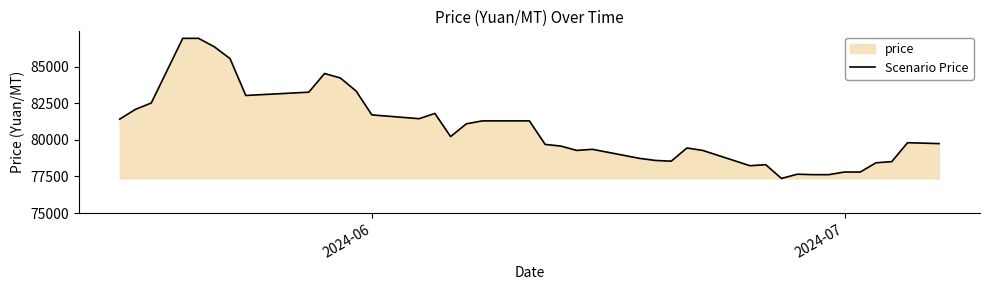

What is the maximum value shown in the chart?

86925